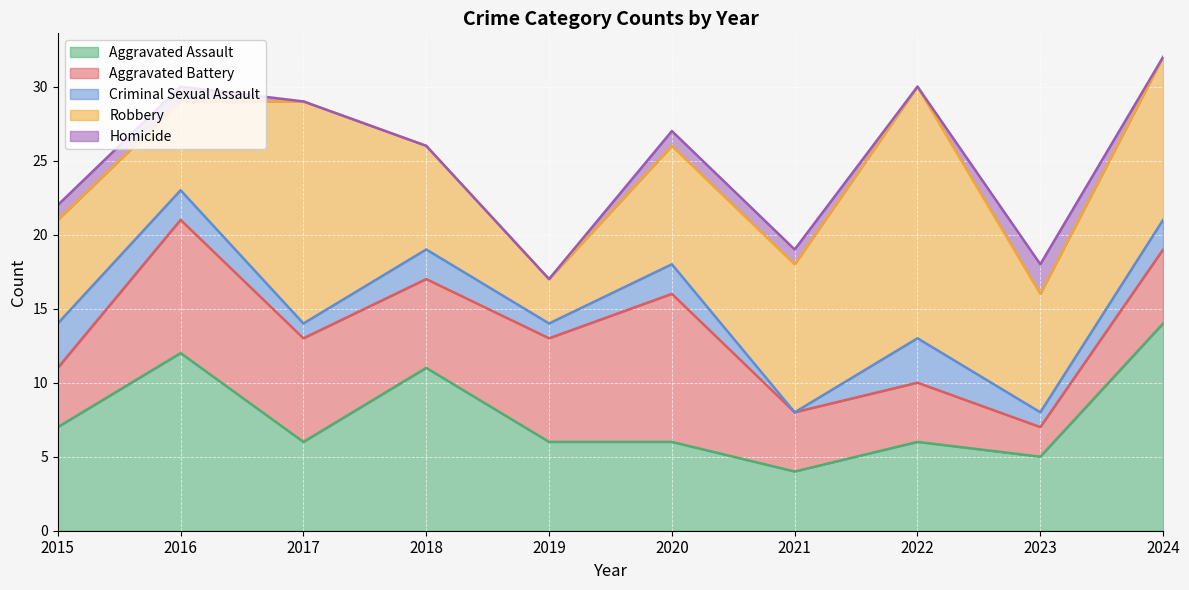

What is the highest value of the Aggravated Battery series?

10